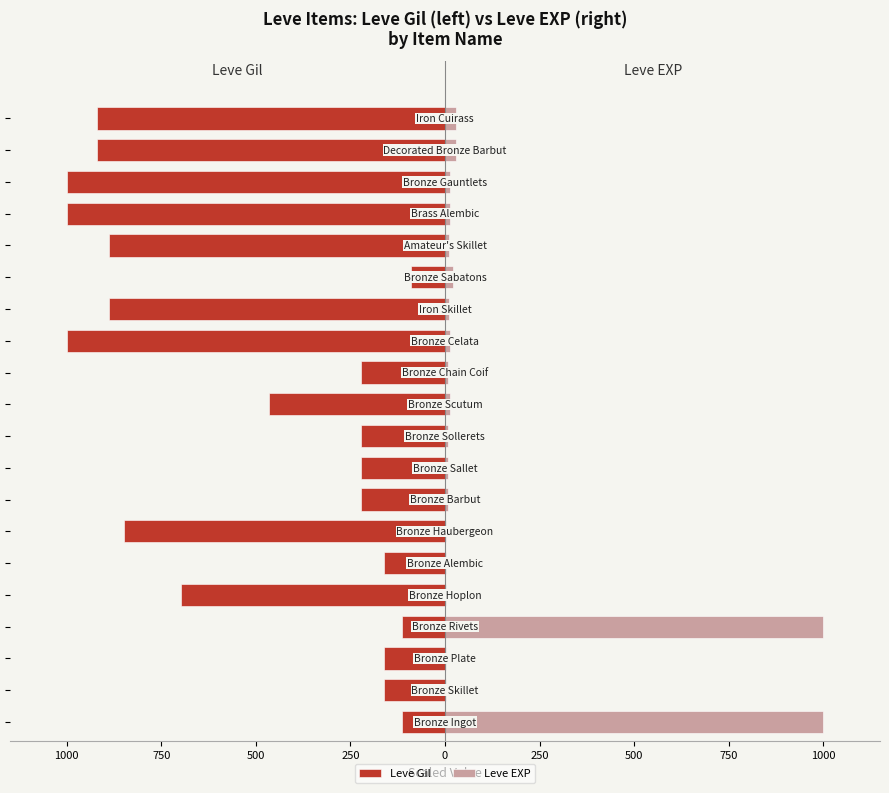

Reading left to right, transcribe all the data shown in this chart.

Leve Gil: -114.1	-161.6	-161.6	-113.1	-697.0	-161.6	-848.5	-222.2	-222.2	-222.2	-464.6	-222.2	-1000.0	-888.9	-90.9	-888.9	-1000.0	-1000.0	-919.2	-919.2
Leve EXP: 1000.0	1.6	1.6	1000.0	1.6	1.6	1.6	7.9	7.9	7.9	12.7	7.9	14.3	9.5	20.6	9.5	14.3	14.3	28.6	28.6